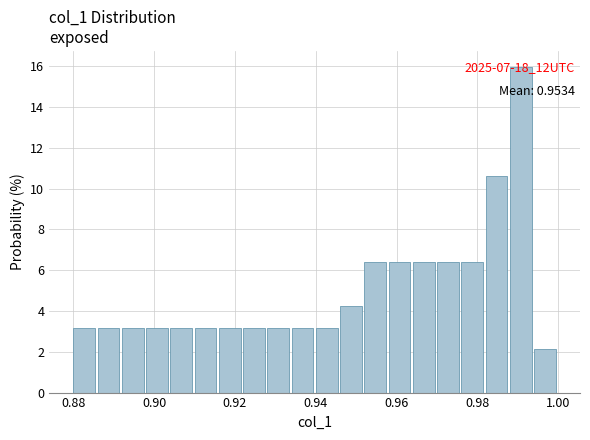

Around what value on the x-axis is the tallest bar? Give the approximate position of its centre, as read against the axis.

0.990